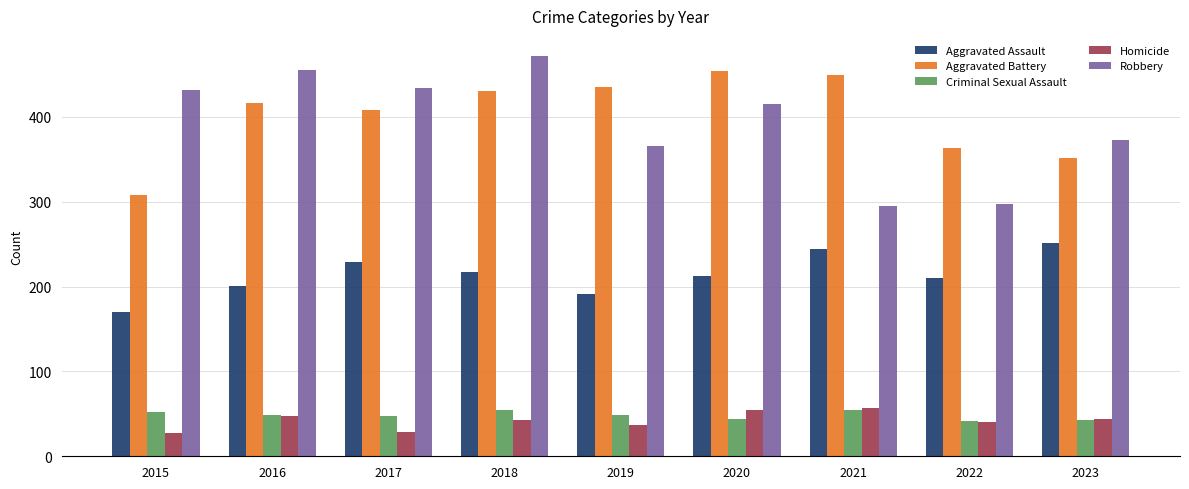

What is the sum of the Aggravated Assault values at 2020 and 2015?

382